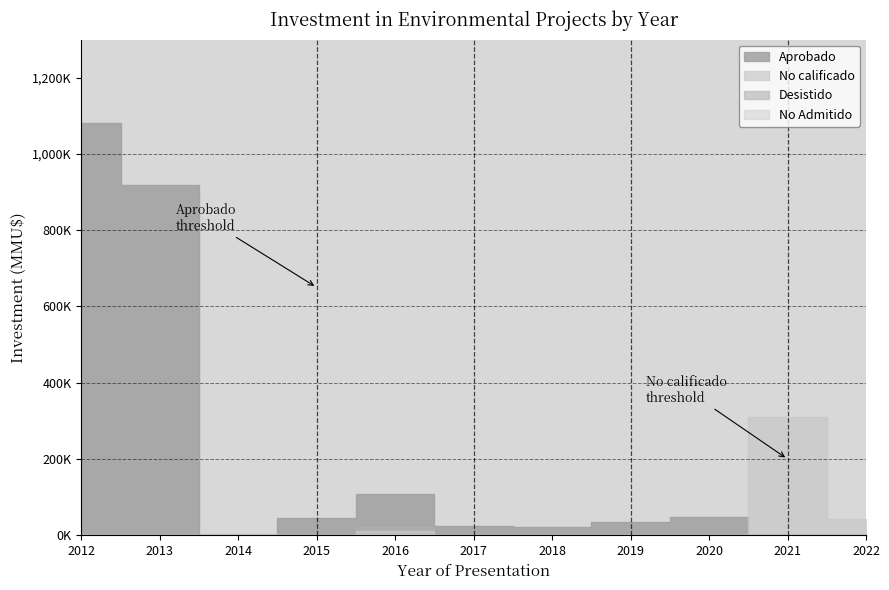

List the series in order of their peak value, lowest first.

No Admitido, Desistido, No calificado, Aprobado